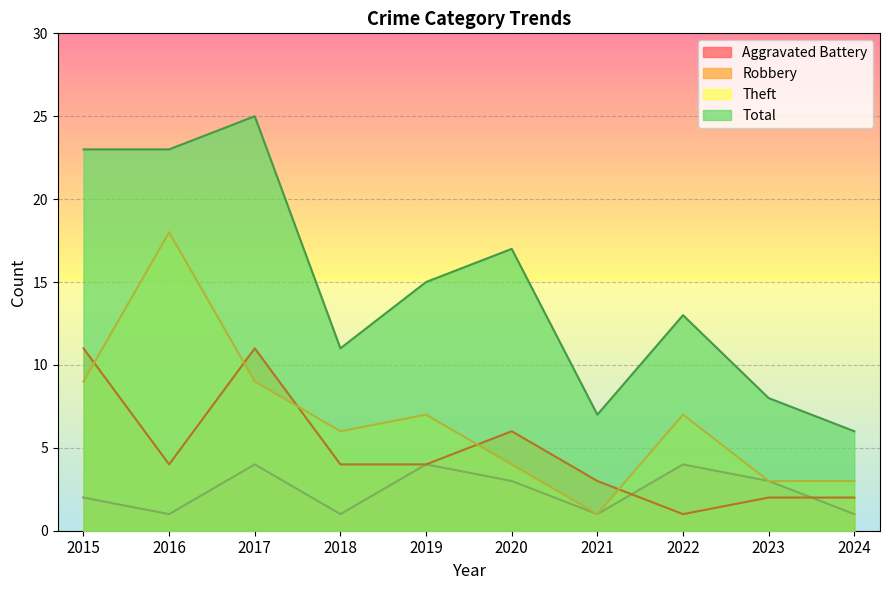

How many intersections are there between Theft and Robbery?

5